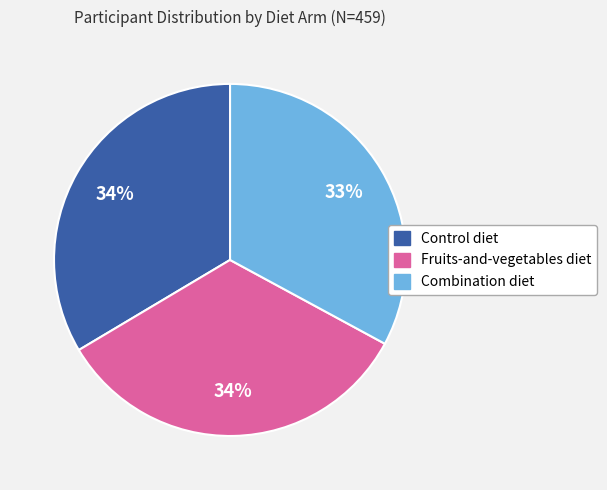

The Combination diet slice represents 33% of the pie. True or false?

True